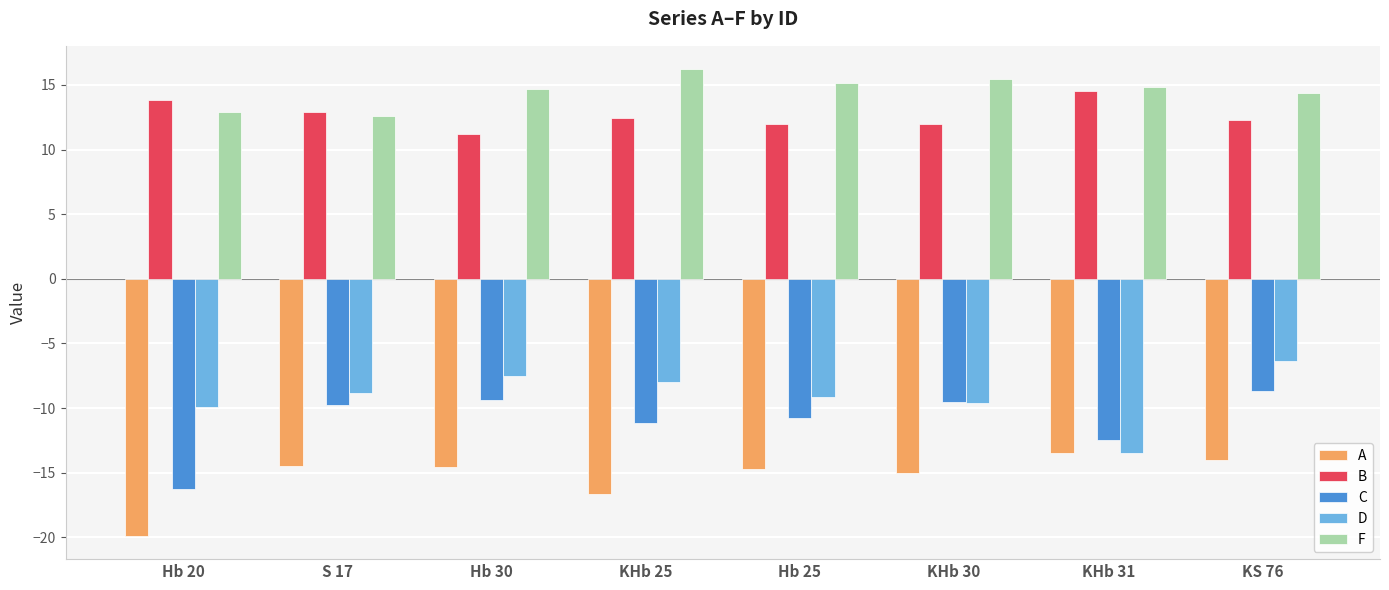

What is the spread (max minus min) of values at Hb 30?

29.2